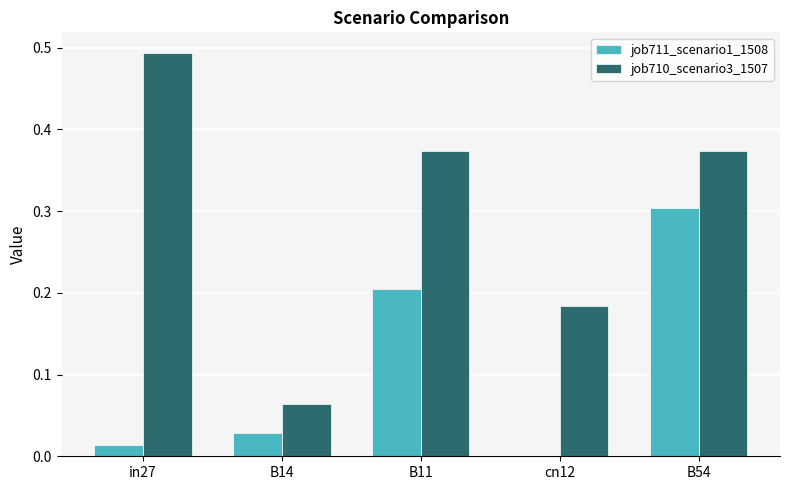

What is the highest value of the job711_scenario1_1508 series?

0.3